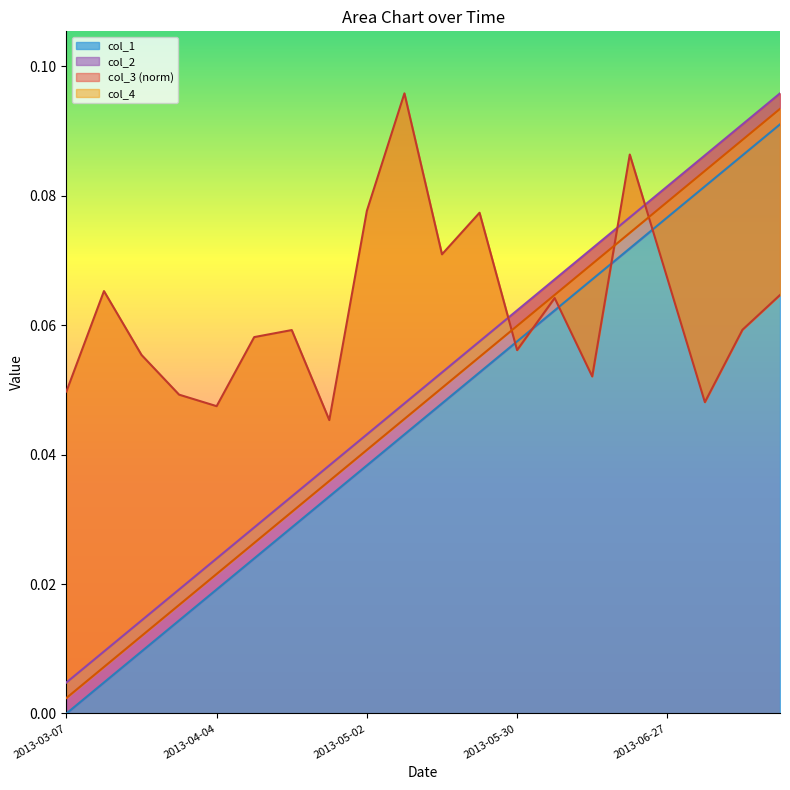

Between 2013-03-28 and 2013-05-16, which series saw the biggest shift?

col_1